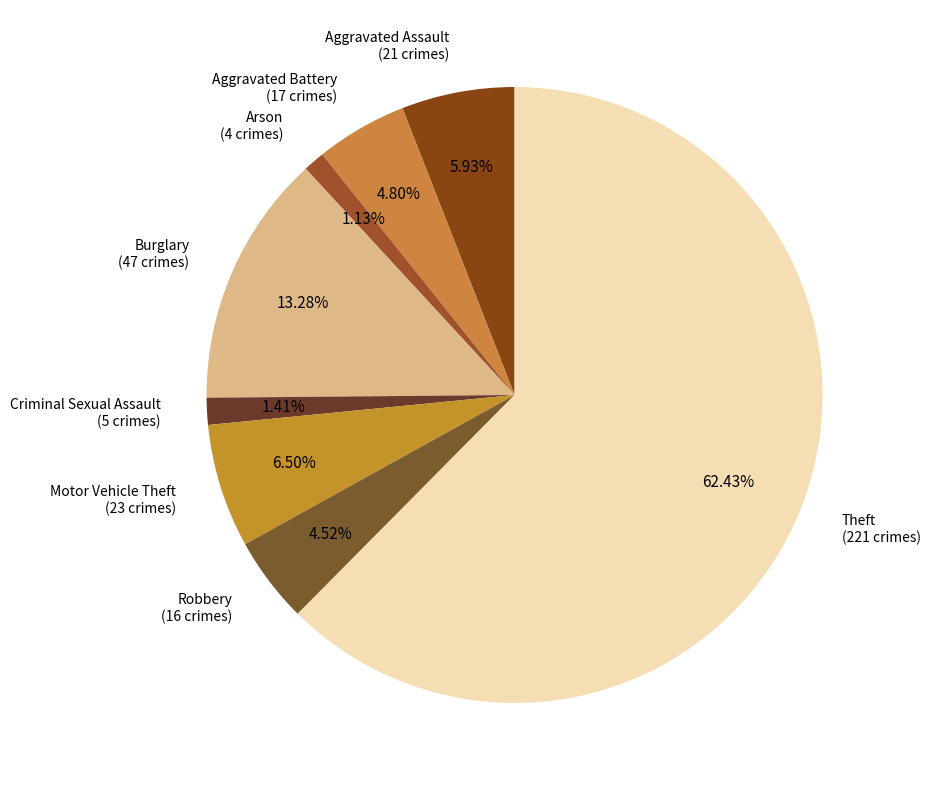

The Theft slice represents 62% of the pie. True or false?

True